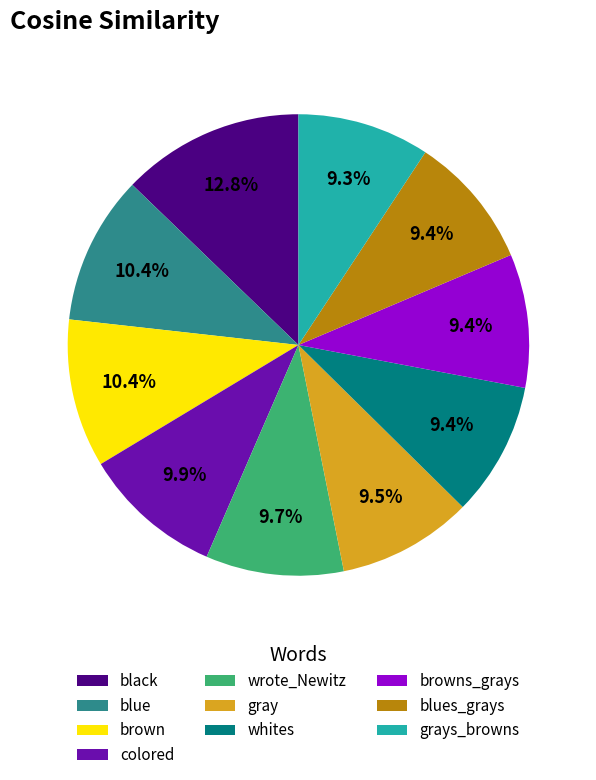

Is there a majority slice in this chart?

No